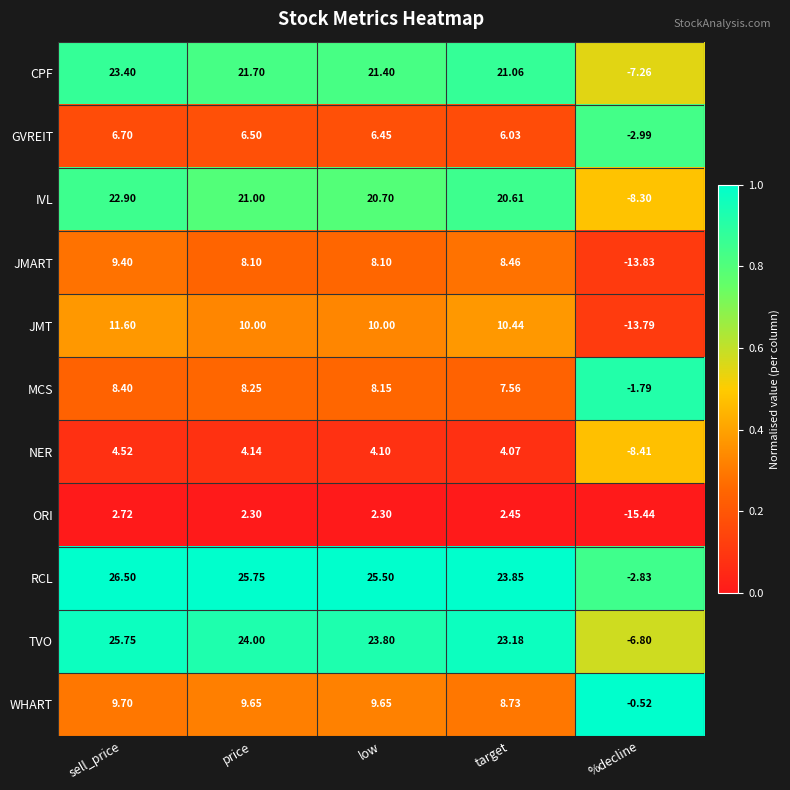

How many series are shown in this chart?

11